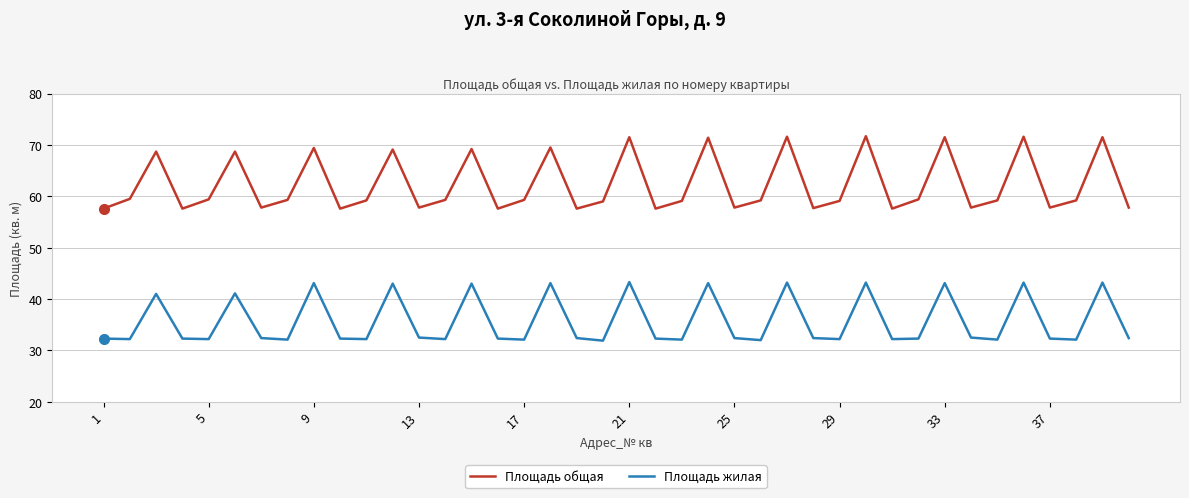

True or false: Площадь жилая and Площадь общая cross at least once.

False